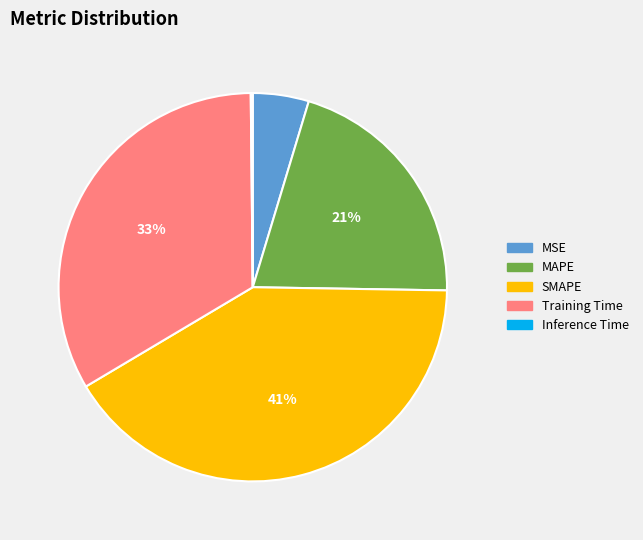

Does any single category account for the majority?

No